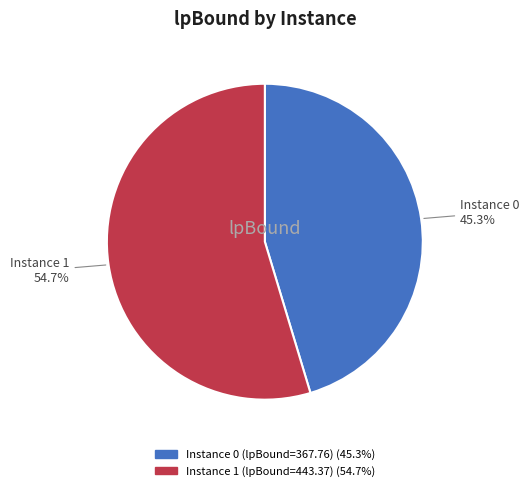

Does any single category account for the majority?

Yes